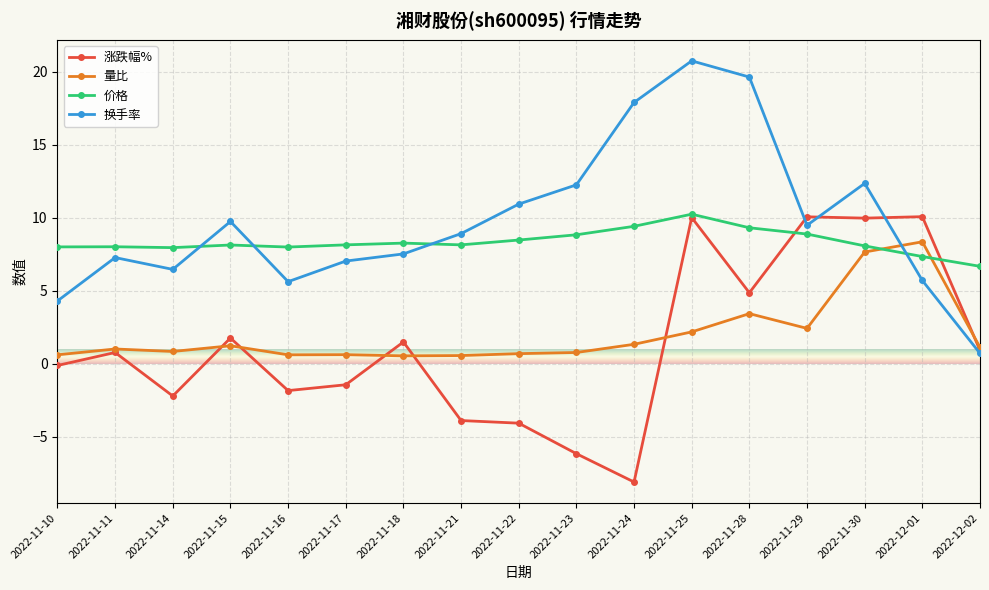

What is the label of the 2nd point from the right?

2022-12-01